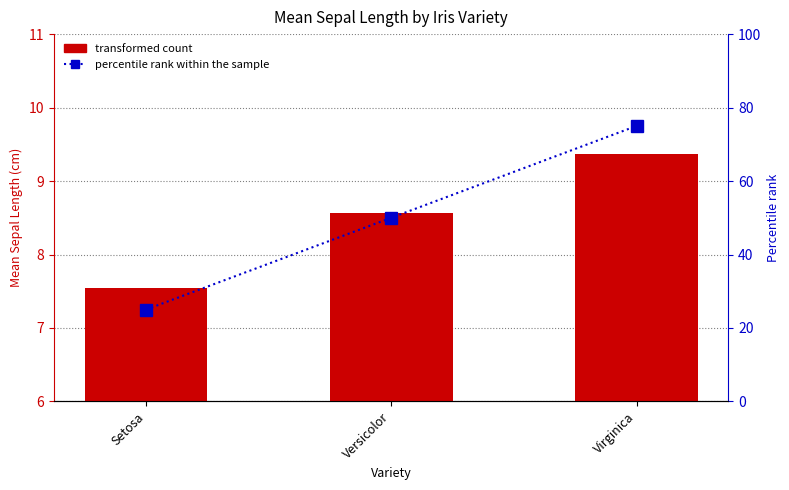

The percentile rank within the sample series shows 99.7 at Virginica. True or false?

False